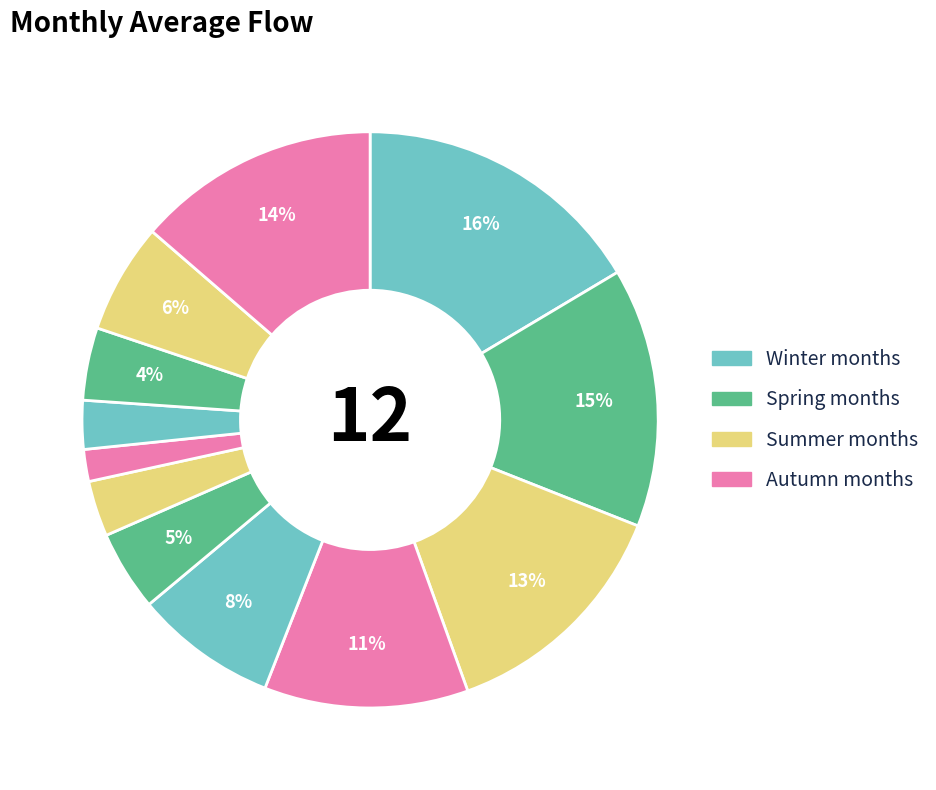

How many segments does this pie chart have?

12